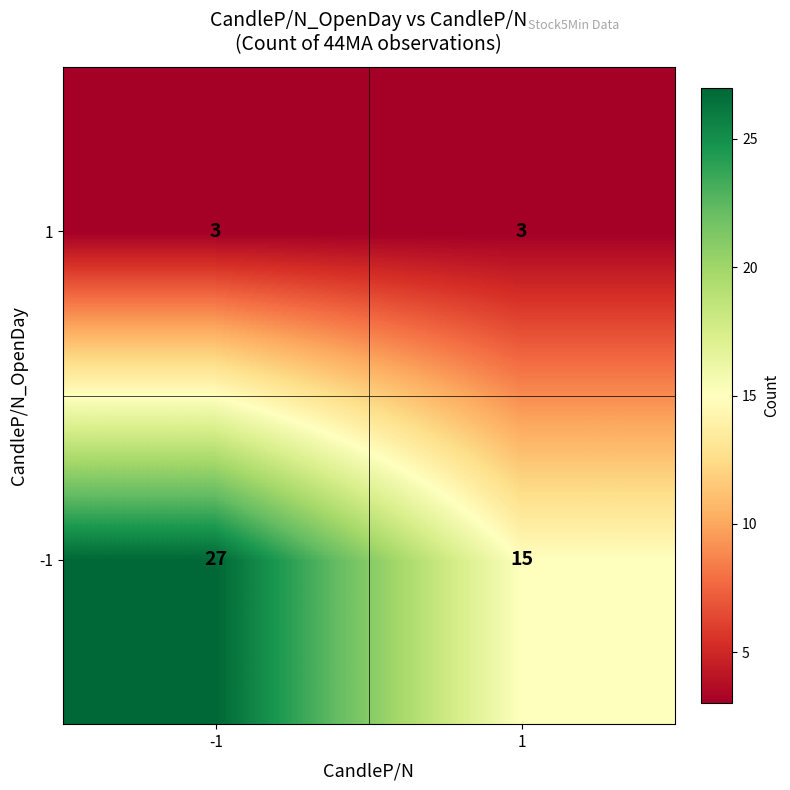

What is the spread (max minus min) of values at 1?

12